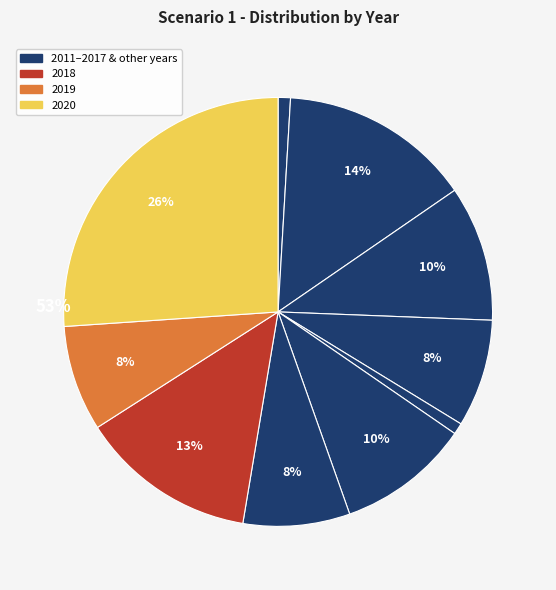

Does 2020 represent more than half of the total?

No